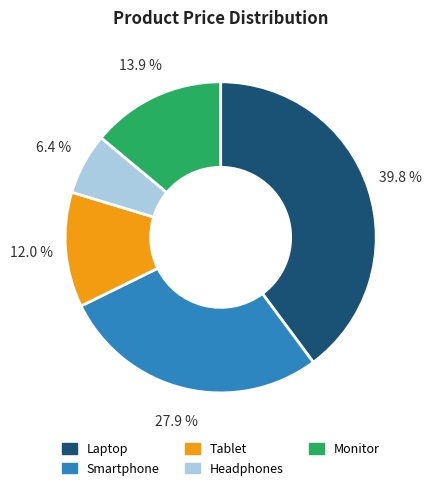

To the nearest percent, what is the difference between the largest and smallest slice percentages?

33%